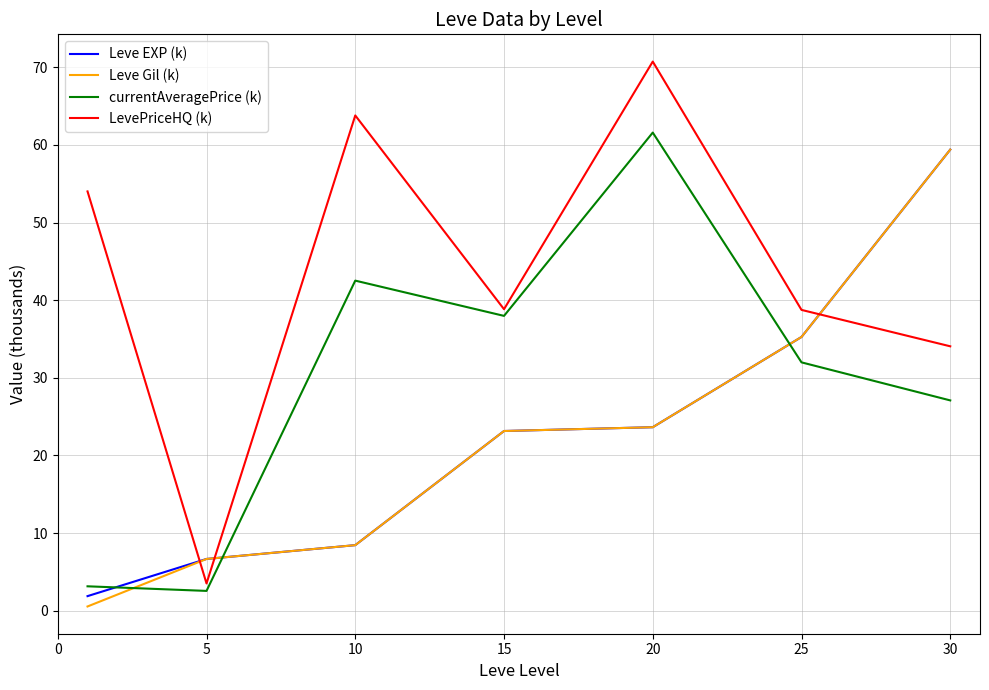

Which series has the widest spread of values?

LevePriceHQ (k)